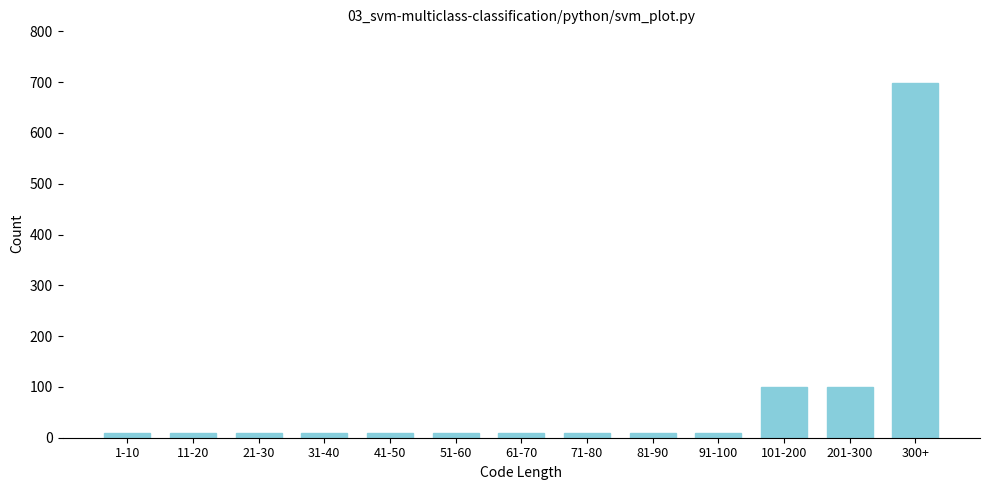

Reading right to left, list all the values displayed in this chart.

699	100	100	10	10	10	10	10	10	10	10	10	10